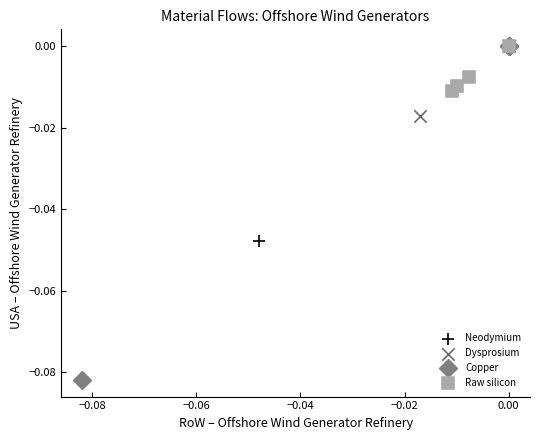

Which series has the widest spread of Y values?

Copper